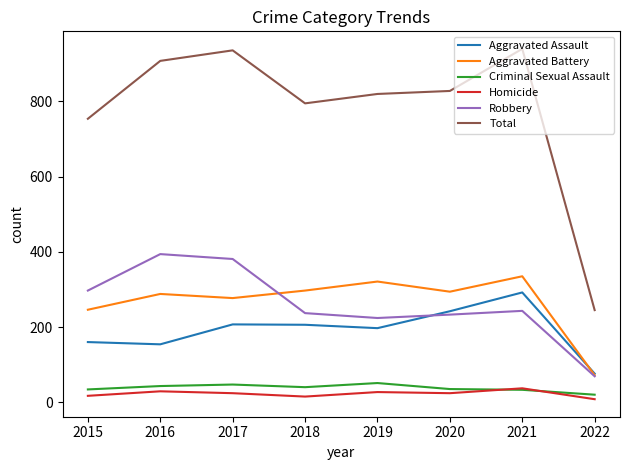

Where is Total nearest to the value 592?

2015